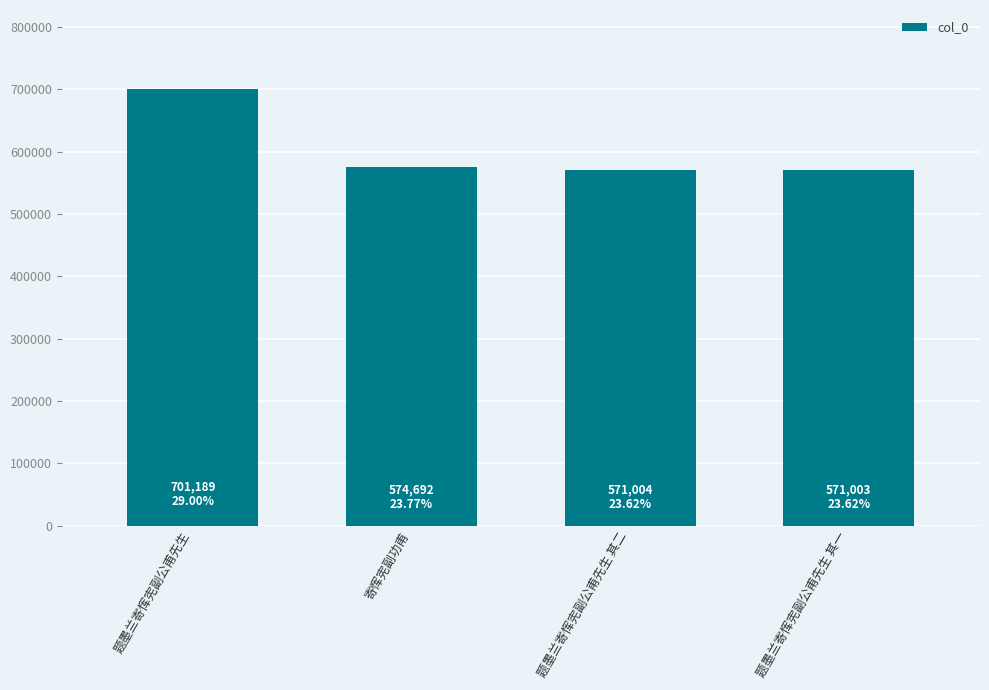

At which label does the data first exceed 574692?

题墨兰寄恽宪副公甫先生